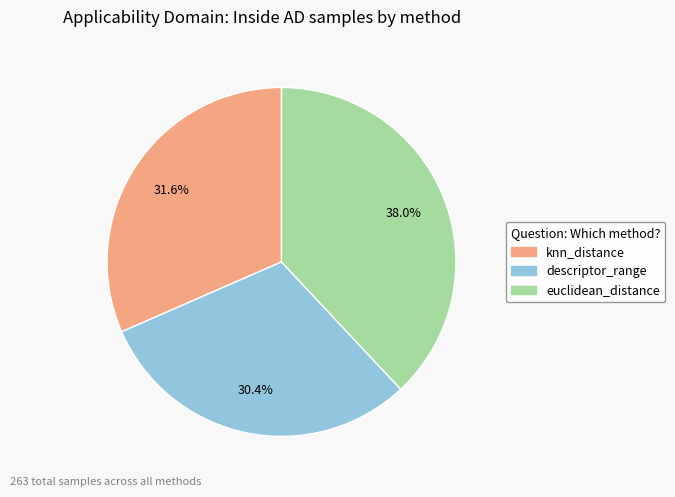

Count the number of slices in the pie.

3